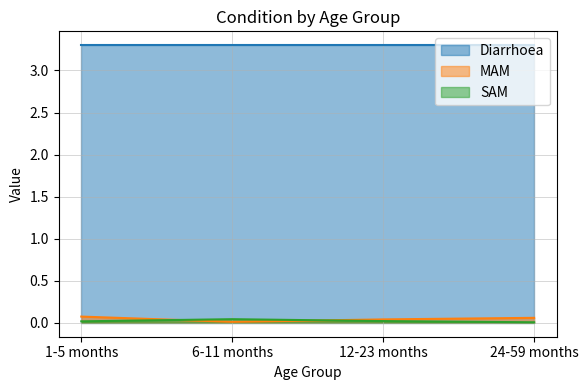

List the series in order of their peak value, lowest first.

SAM, MAM, Diarrhoea